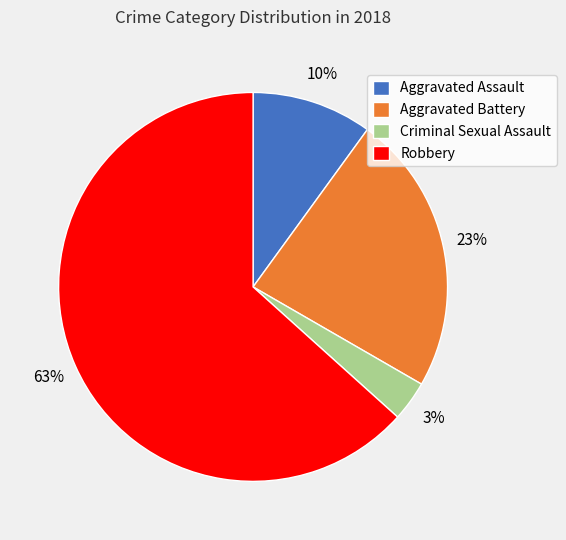

Does Aggravated Assault account for over 50% of the chart?

No